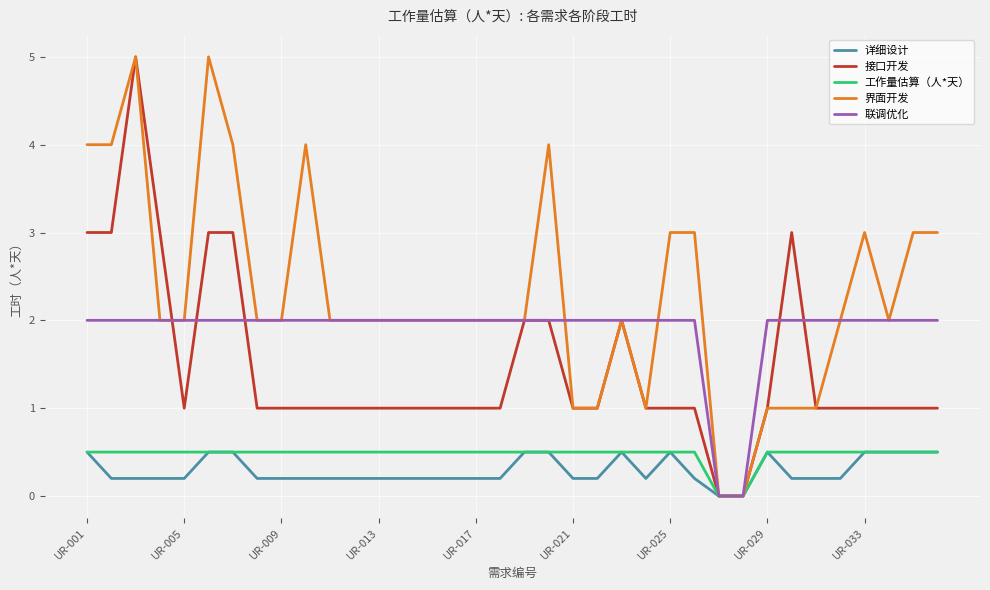

Which series has the largest total across all categories?

界面开发